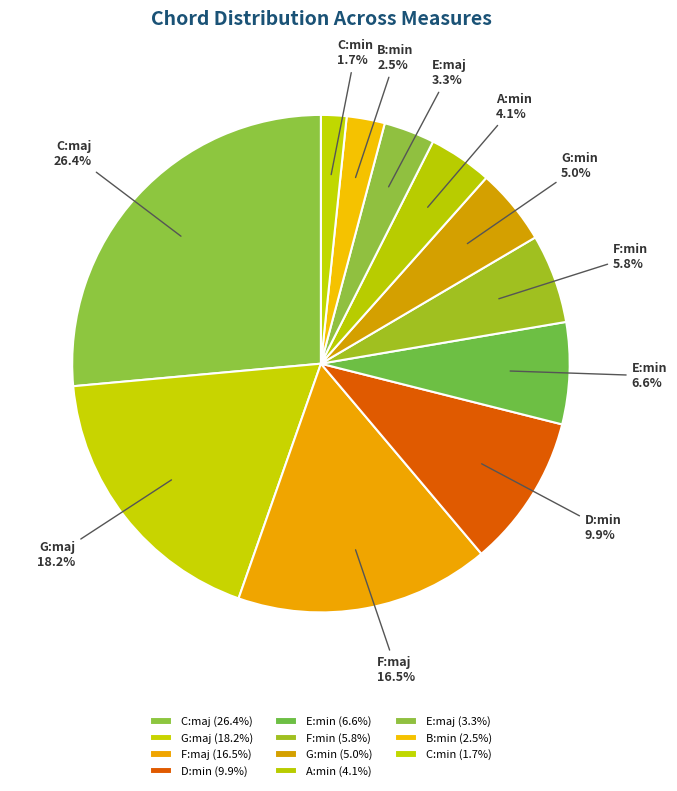

How many slices are in this pie chart?

11